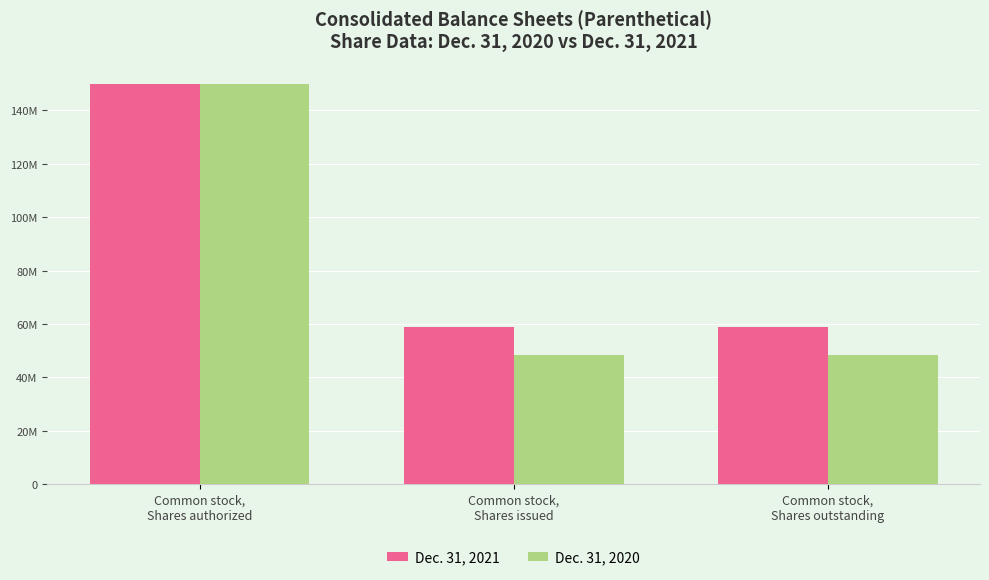

Read the Dec. 31, 2021 value at Common stock,
Shares outstanding, to the nearest 50.

58799150